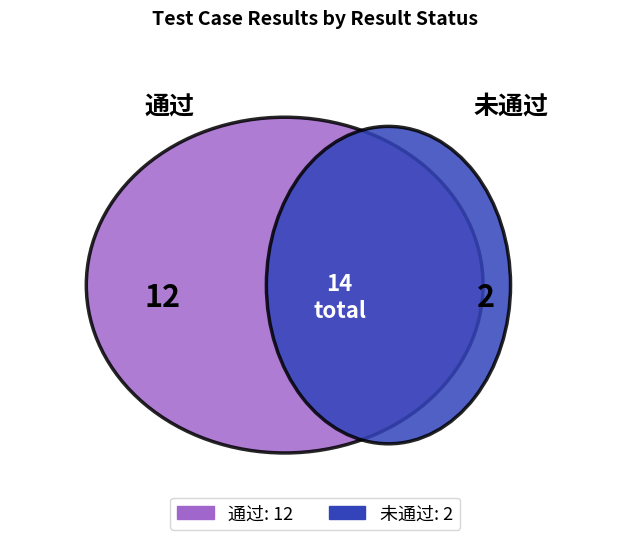

Which category accounts for the majority?

通过